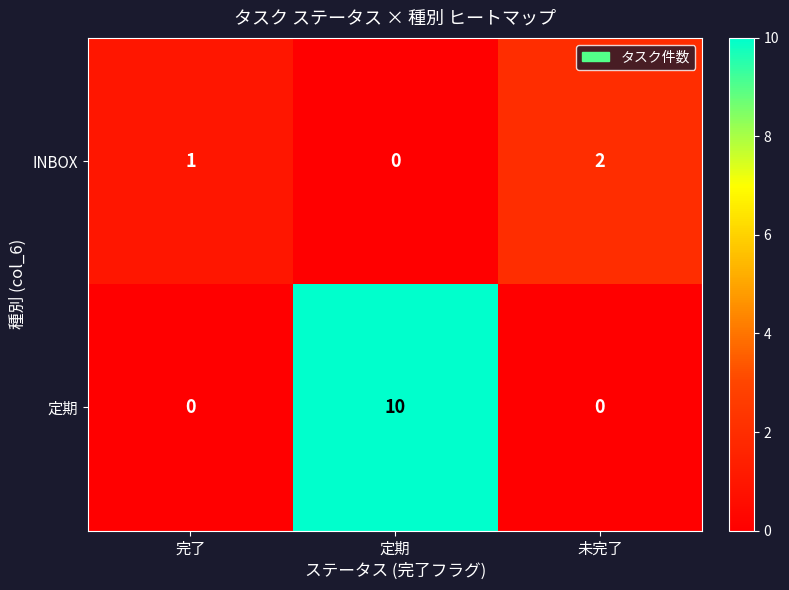

What is the difference between the 定期 values at 定期 and 完了?

10